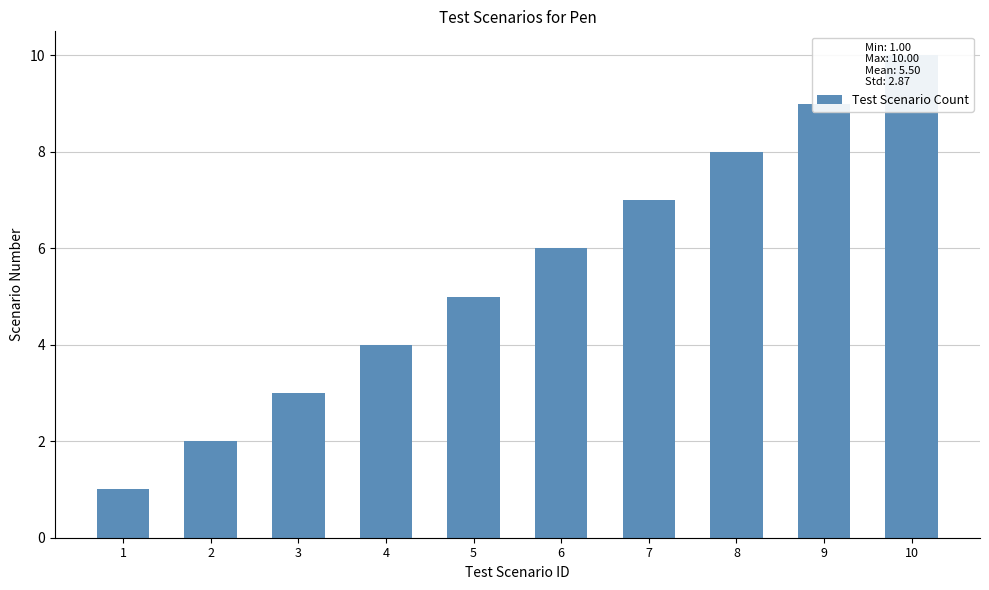

Where does the data first go above 6?

7